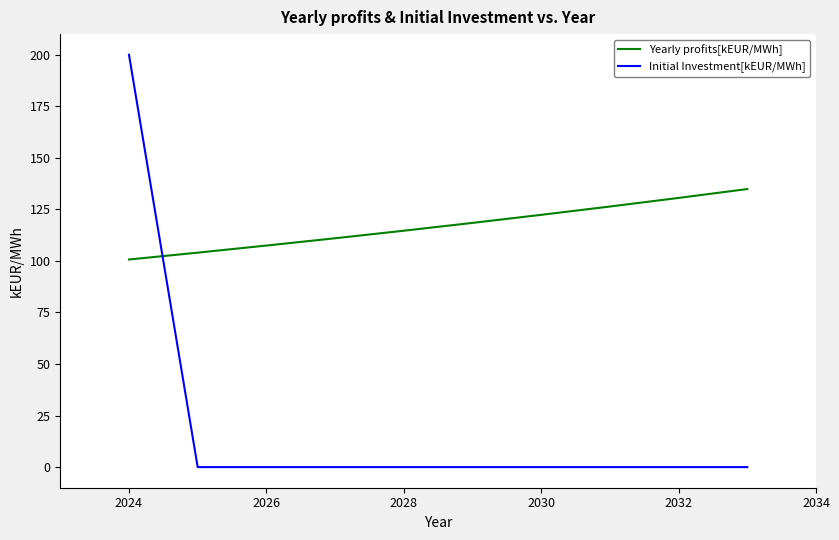

True or false: Yearly profits[kEUR/MWh] has more than 1 interior local peaks.

False